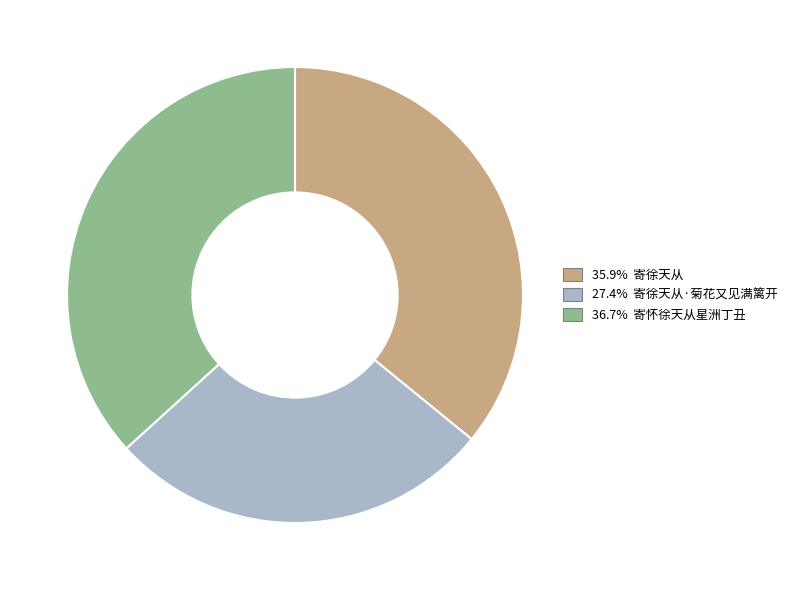

Is there any slice that represents more than half of the pie?

No